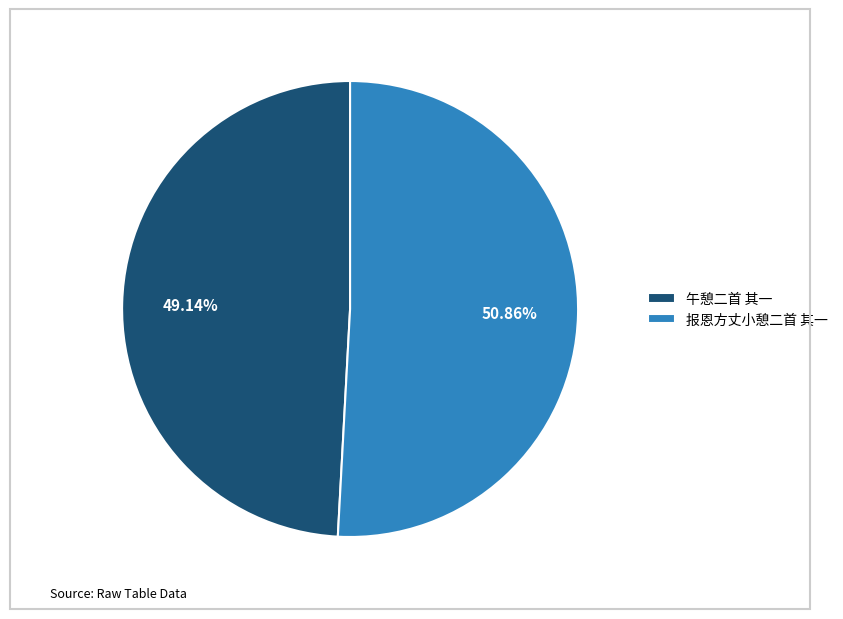

Which has a higher value, 报恩方丈小憩二首 其一 or 午憩二首 其一?

报恩方丈小憩二首 其一